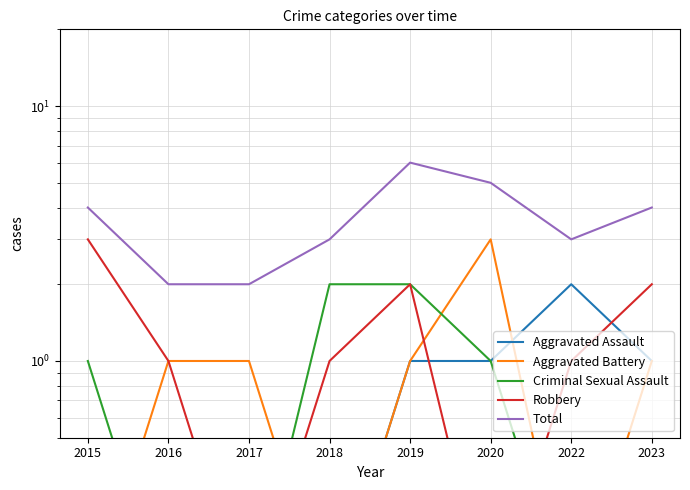

At which label is Total closest to 4?

2015